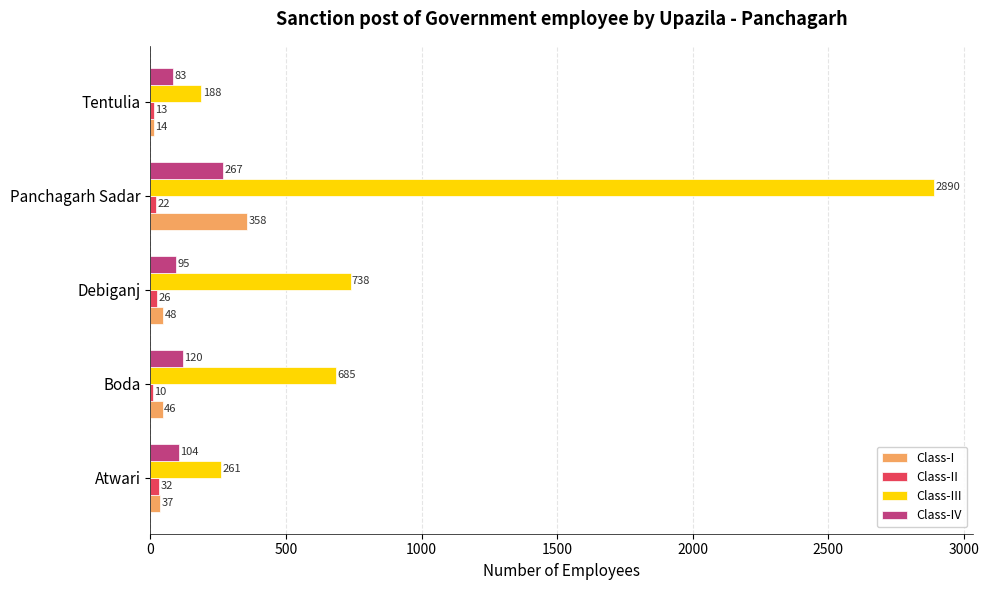

What is the average value of the Class-II series?

21